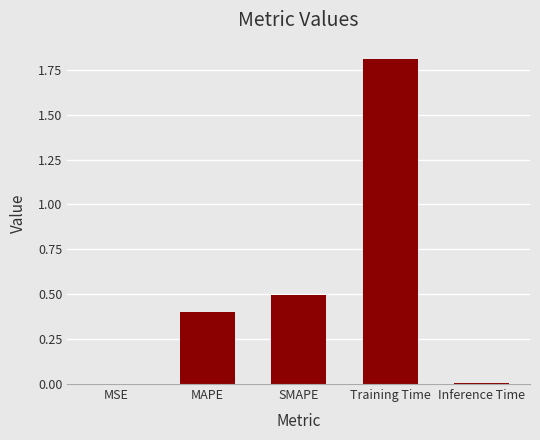

True or false: the data shows 0.0 at MSE.

True